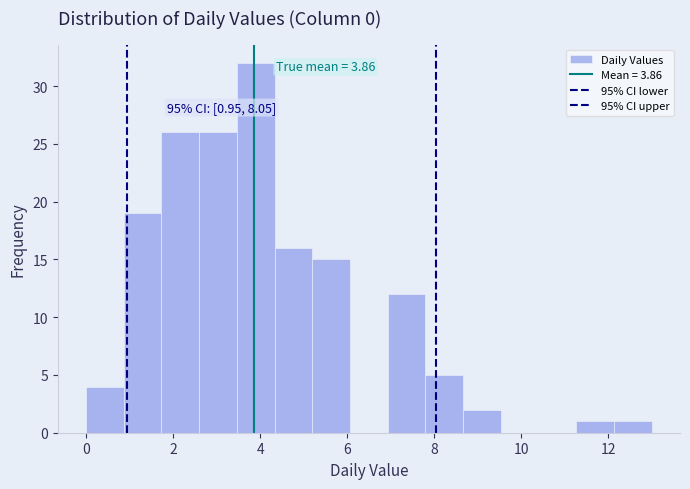

Over which range of the x-axis is the bar tallest?

3.4 to 4.4